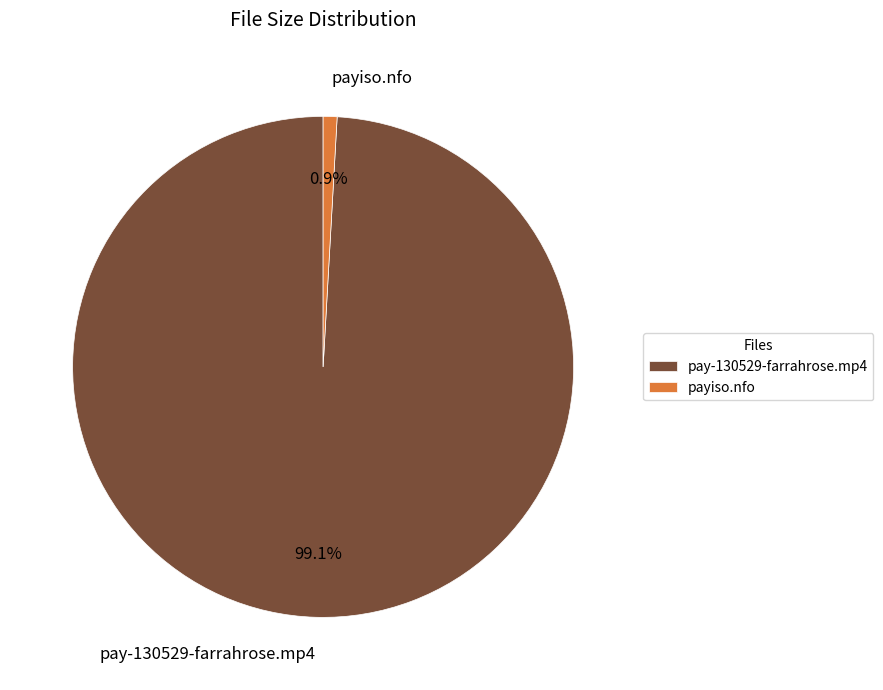

To the nearest percent, what is the difference between the largest and smallest slice percentages?

98%